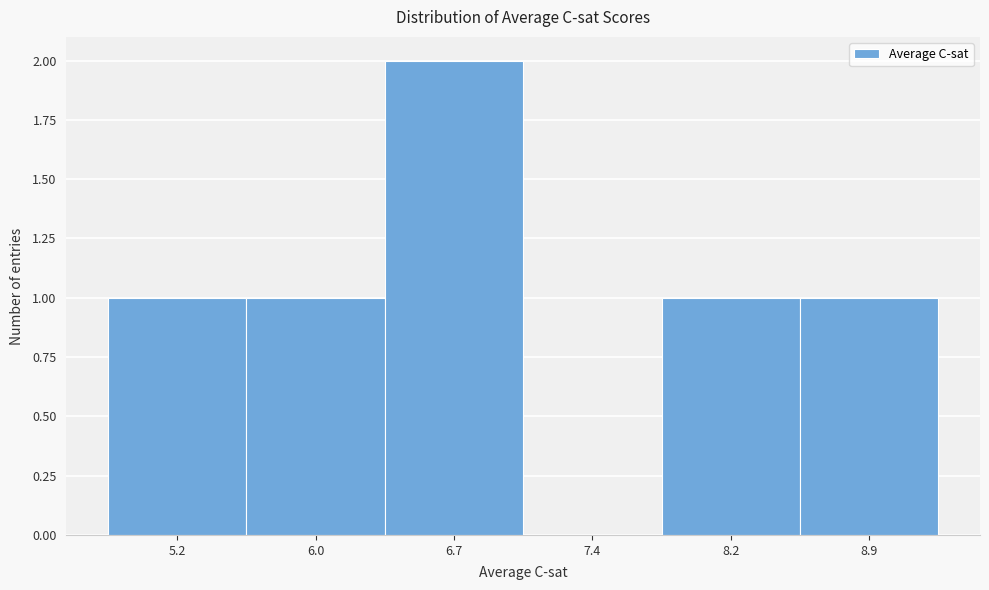

Reading right to left, what are all the values shown in this chart?

8.9=1	8.2=1	7.4=0	6.7=2	6.0=1	5.2=1